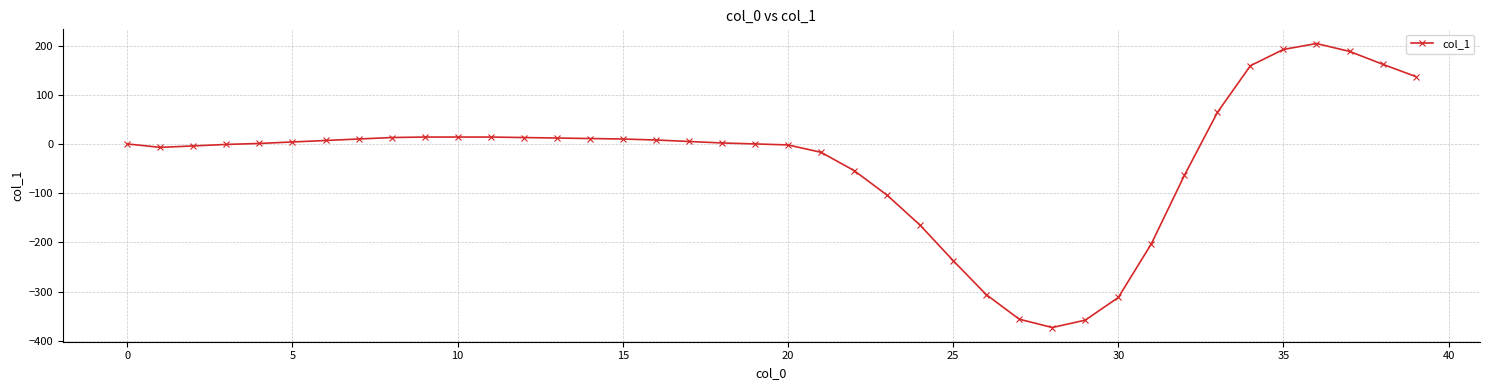

What is the minimum value shown in the chart?

-373